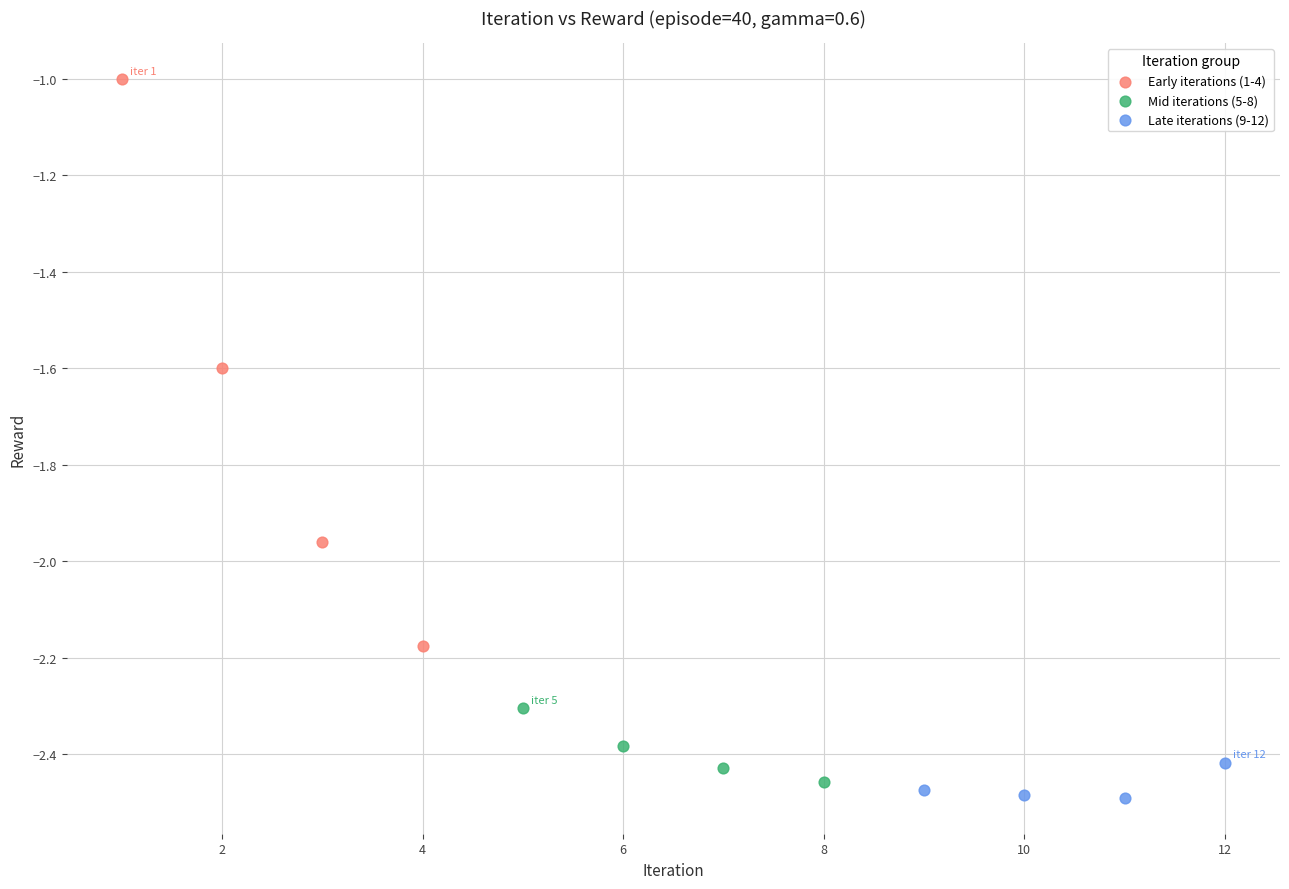

Which series reaches the maximum Y coordinate?

Early iterations (1-4)